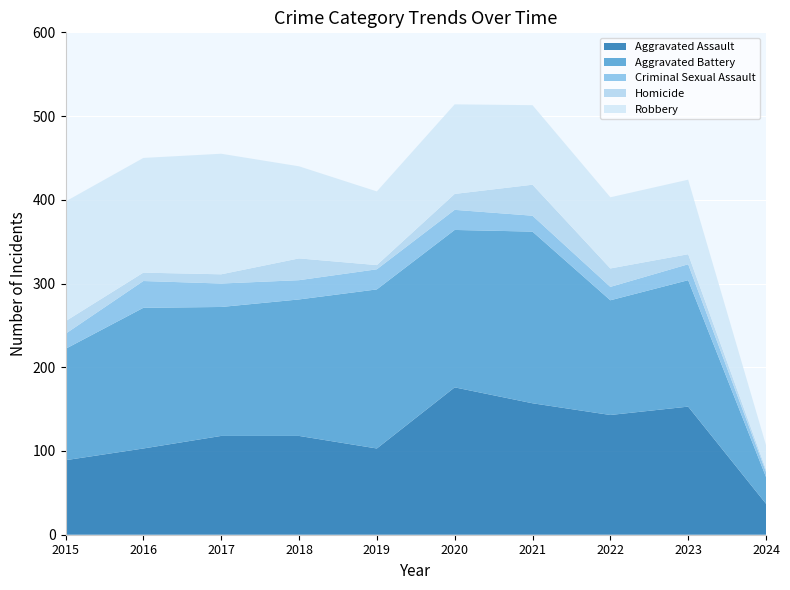

Reading left to right, list all the values displayed in this chart.

Aggravated Assault: 89	103	118	118	103	176	157	143	153	37
Aggravated Battery: 133	168	154	163	190	188	205	137	151	32
Criminal Sexual Assault: 18	32	28	23	24	24	19	16	19	6
Homicide: 15	10	11	26	5	19	37	22	12	3
Robbery: 143	137	144	110	88	107	95	85	89	29